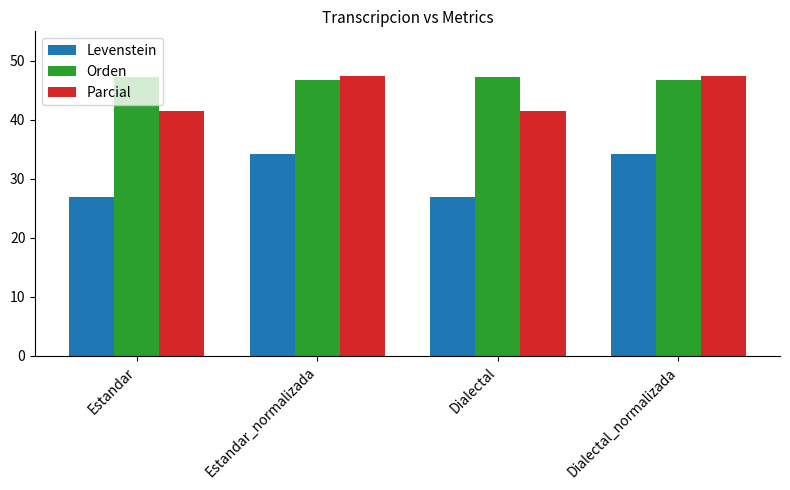

What are all the series names shown in the legend?

Levenstein, Orden, Parcial